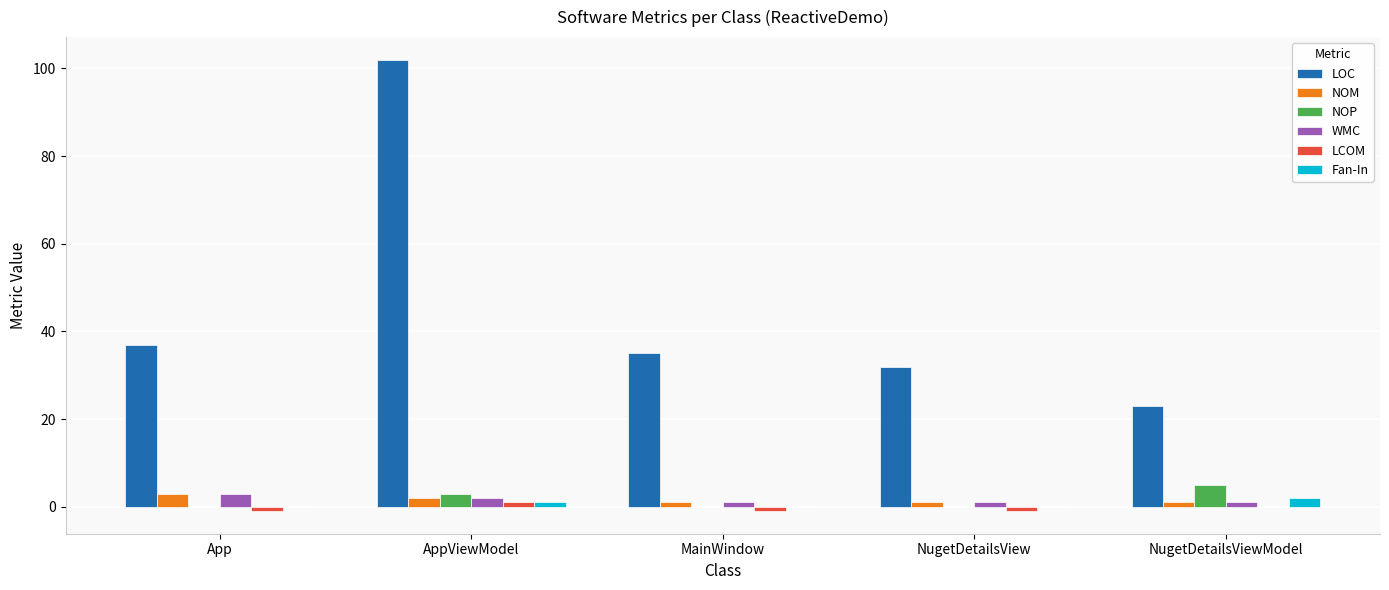

What is the sum of the LOC values at NugetDetailsViewModel and AppViewModel?

125